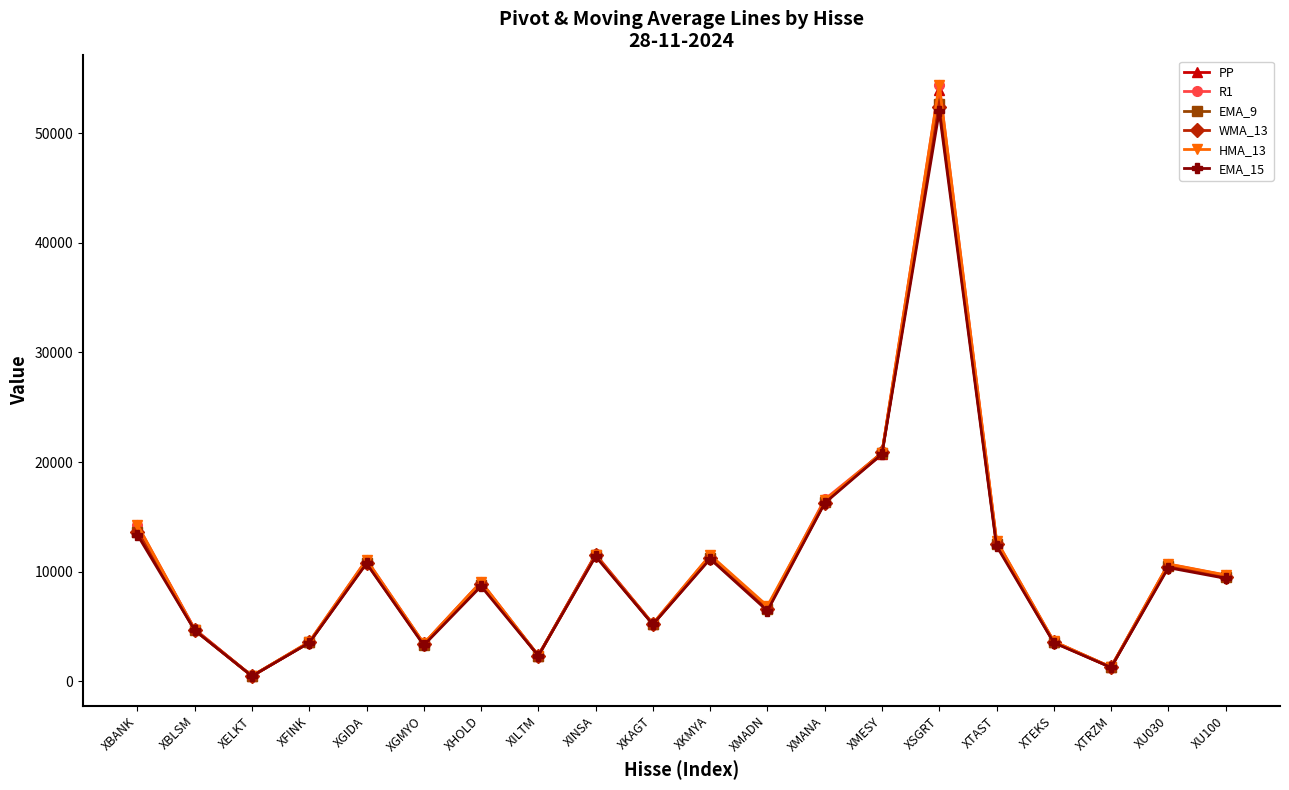

At which category does R1 reach its first local peak?

XGIDA